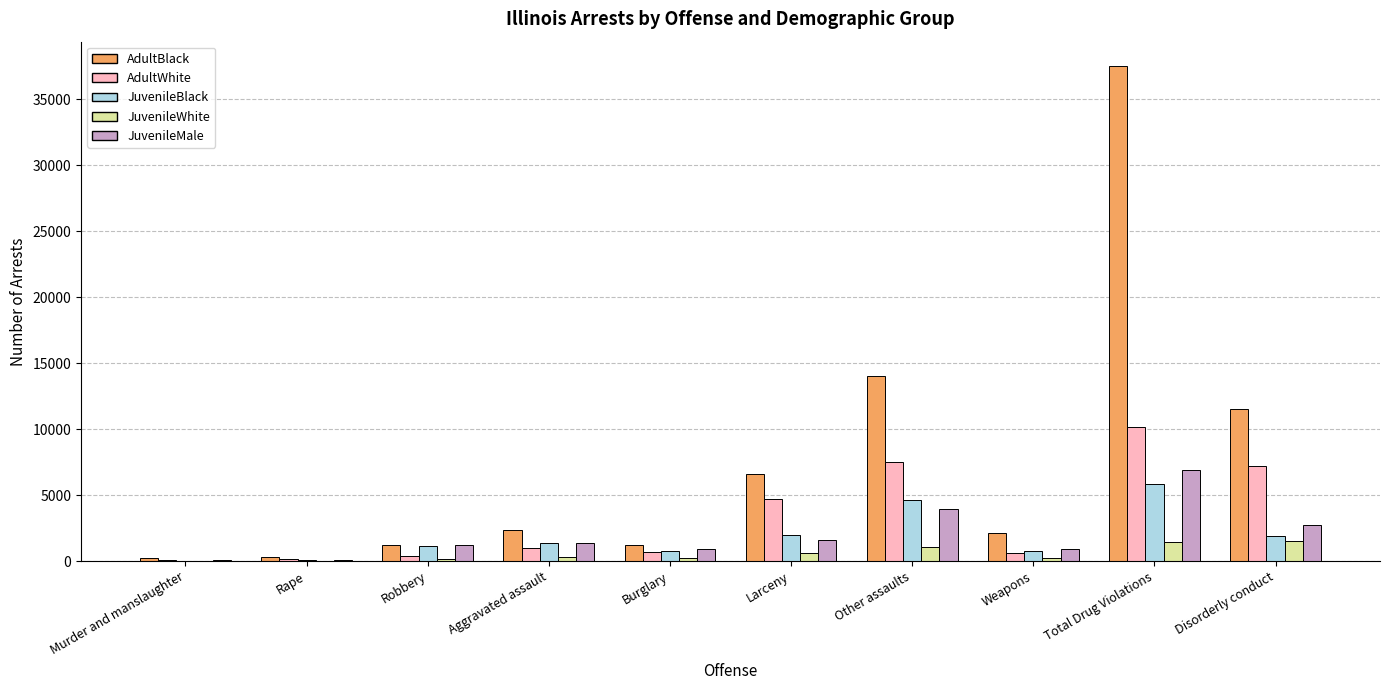

Which series has the largest total across all categories?

AdultBlack